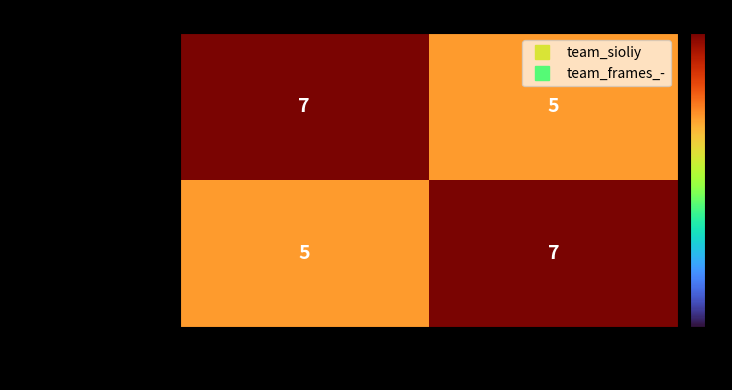

At which label does team_sioliy reach its minimum?

Loss